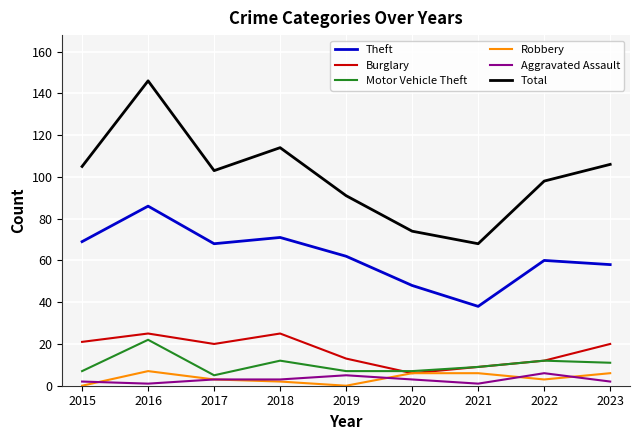

What is the maximum value for Burglary?

25